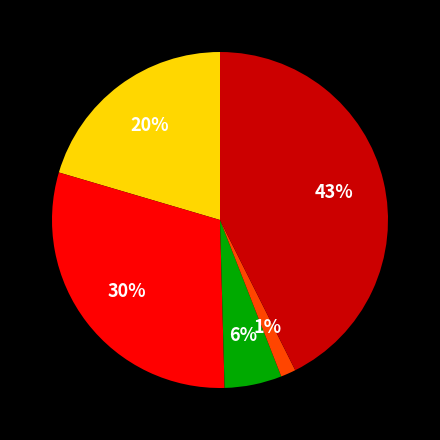

To the nearest percent, what is the average slice percentage?

20%